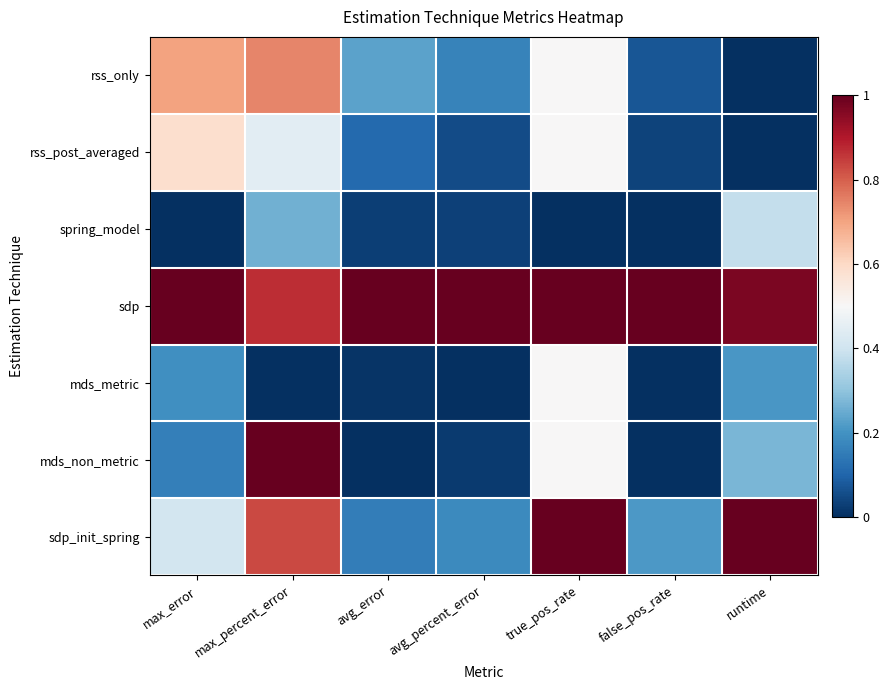

What is the total value across all series at max_error?

3.1